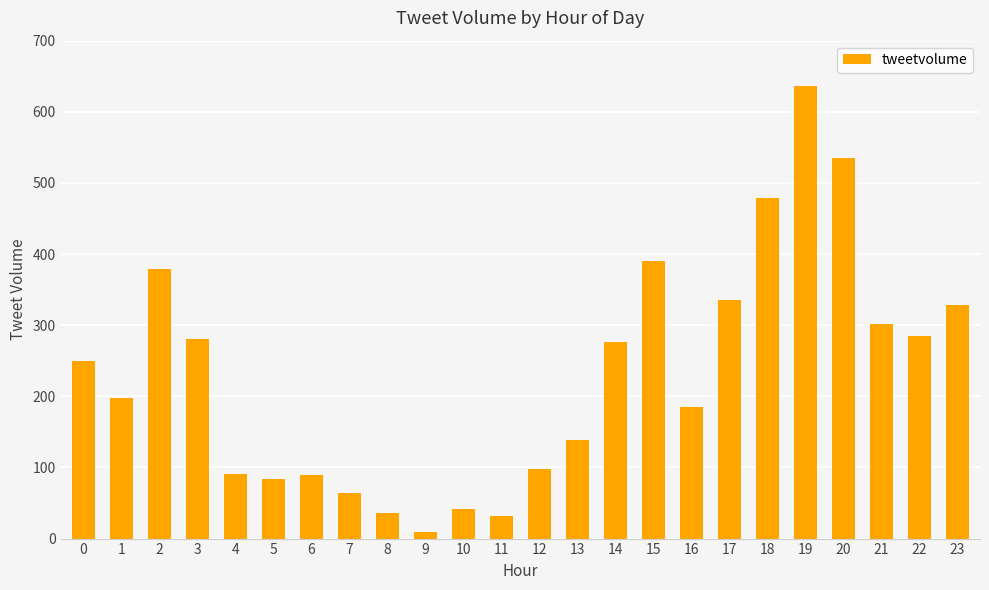

What is the value of the 6th bar from the left?

84